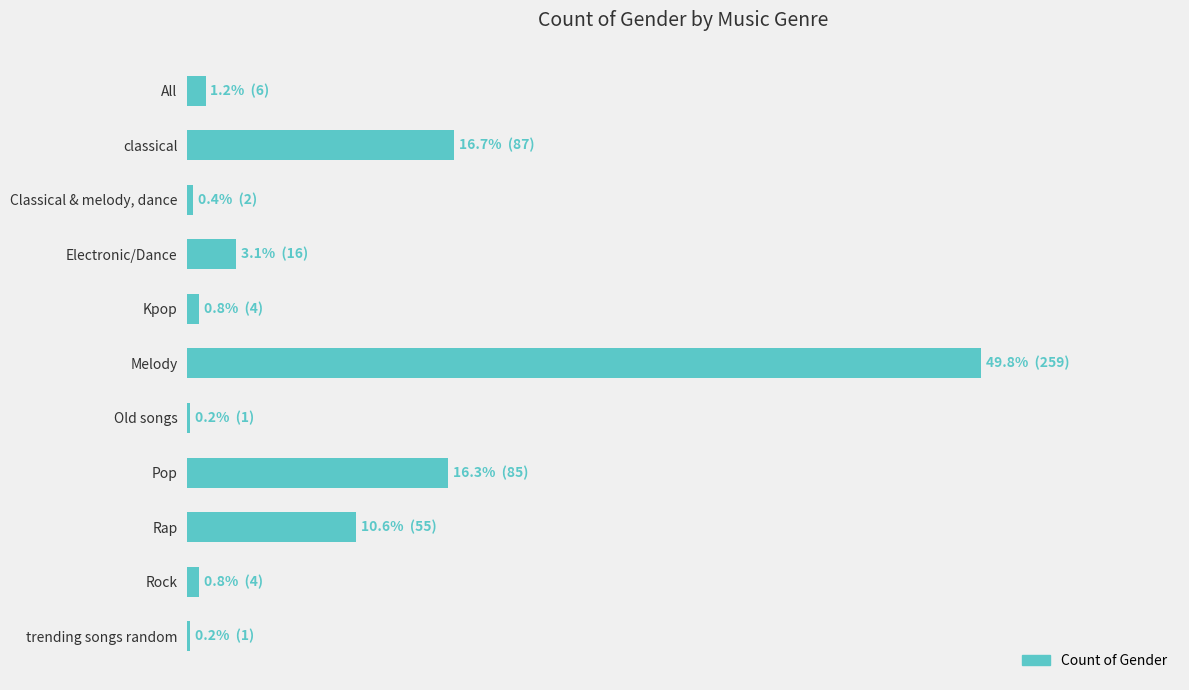

Are the bars horizontal?

Yes